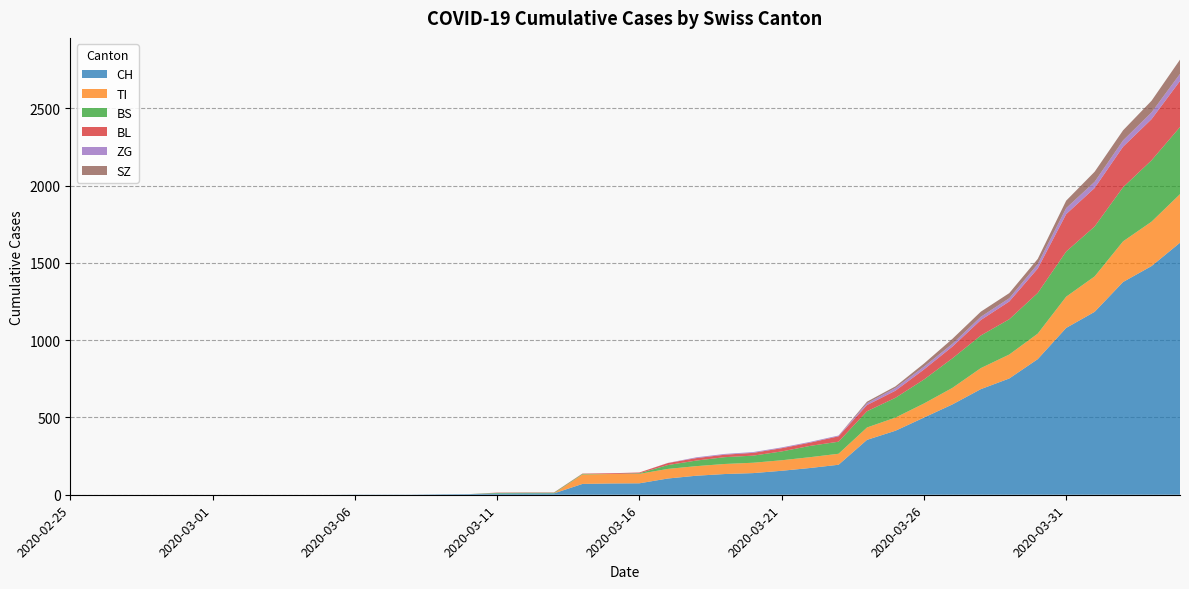

Reading left to right, transcribe all the data shown in this chart.

CH: 2020-02-25=0	2020-02-26=0	2020-02-27=0	2020-02-28=0	2020-02-29=0	2020-03-01=0	2020-03-02=0	2020-03-03=0	2020-03-04=0	2020-03-05=0	2020-03-06=1	2020-03-07=1	2020-03-08=1	2020-03-09=3	2020-03-10=4	2020-03-11=8	2020-03-12=9	2020-03-13=9	2020-03-14=70	2020-03-15=73	2020-03-16=74	2020-03-17=105	2020-03-18=123	2020-03-19=134	2020-03-20=140	2020-03-21=155	2020-03-22=173	2020-03-23=194	2020-03-24=355	2020-03-25=414	2020-03-26=499	2020-03-27=584	2020-03-28=683	2020-03-29=752	2020-03-30=877	2020-03-31=1079	2020-04-01=1183	2020-04-02=1376	2020-04-03=1479	2020-04-04=1630
TI: 2020-02-25=0	2020-02-26=0	2020-02-27=0	2020-02-28=0	2020-02-29=0	2020-03-01=0	2020-03-02=0	2020-03-03=0	2020-03-04=0	2020-03-05=0	2020-03-06=0	2020-03-07=0	2020-03-08=0	2020-03-09=0	2020-03-10=0	2020-03-11=0	2020-03-12=0	2020-03-13=0	2020-03-14=61	2020-03-15=61	2020-03-16=61	2020-03-17=62	2020-03-18=62	2020-03-19=65	2020-03-20=67	2020-03-21=68	2020-03-22=70	2020-03-23=71	2020-03-24=80	2020-03-25=85	2020-03-26=91	2020-03-27=107	2020-03-28=136	2020-03-29=155	2020-03-30=165	2020-03-31=202	2020-04-01=229	2020-04-02=263	2020-04-03=287	2020-04-04=314
BS: 2020-02-25=0	2020-02-26=0	2020-02-27=0	2020-02-28=0	2020-02-29=0	2020-03-01=0	2020-03-02=0	2020-03-03=0	2020-03-04=0	2020-03-05=0	2020-03-06=0	2020-03-07=0	2020-03-08=0	2020-03-09=0	2020-03-10=0	2020-03-11=4	2020-03-12=4	2020-03-13=4	2020-03-14=4	2020-03-15=0	2020-03-16=4	2020-03-17=25	2020-03-18=36	2020-03-19=44	2020-03-20=46	2020-03-21=57	2020-03-22=73	2020-03-23=78	2020-03-24=105	2020-03-25=128	2020-03-26=155	2020-03-27=191	2020-03-28=211	2020-03-29=228	2020-03-30=263	2020-03-31=292	2020-04-01=323	2020-04-02=350	2020-04-03=397	2020-04-04=434
BL: 2020-02-25=0	2020-02-26=0	2020-02-27=0	2020-02-28=0	2020-02-29=0	2020-03-01=0	2020-03-02=0	2020-03-03=0	2020-03-04=0	2020-03-05=0	2020-03-06=0	2020-03-07=0	2020-03-08=0	2020-03-09=0	2020-03-10=0	2020-03-11=2	2020-03-12=2	2020-03-13=2	2020-03-14=2	2020-03-15=5	2020-03-16=5	2020-03-17=13	2020-03-18=16	2020-03-19=16	2020-03-20=18	2020-03-21=21	2020-03-22=21	2020-03-23=35	2020-03-24=40	2020-03-25=46	2020-03-26=65	2020-03-27=76	2020-03-28=100	2020-03-29=115	2020-03-30=158	2020-03-31=242	2020-04-01=249	2020-04-02=262	2020-04-03=266	2020-04-04=298
ZG: 2020-02-25=0	2020-02-26=0	2020-02-27=0	2020-02-28=0	2020-02-29=0	2020-03-01=0	2020-03-02=0	2020-03-03=0	2020-03-04=0	2020-03-05=0	2020-03-06=0	2020-03-07=0	2020-03-08=0	2020-03-09=0	2020-03-10=0	2020-03-11=0	2020-03-12=0	2020-03-13=0	2020-03-14=0	2020-03-15=0	2020-03-16=0	2020-03-17=1	2020-03-18=5	2020-03-19=5	2020-03-20=5	2020-03-21=5	2020-03-22=5	2020-03-23=5	2020-03-24=12	2020-03-25=18	2020-03-26=18	2020-03-27=18	2020-03-28=21	2020-03-29=21	2020-03-30=29	2020-03-31=39	2020-04-01=40	2020-04-02=41	2020-04-03=44	2020-04-04=46
SZ: 2020-02-25=0	2020-02-26=0	2020-02-27=0	2020-02-28=0	2020-02-29=0	2020-03-01=0	2020-03-02=0	2020-03-03=0	2020-03-04=0	2020-03-05=0	2020-03-06=0	2020-03-07=0	2020-03-08=0	2020-03-09=0	2020-03-10=0	2020-03-11=0	2020-03-12=0	2020-03-13=0	2020-03-14=0	2020-03-15=0	2020-03-16=0	2020-03-17=0	2020-03-18=0	2020-03-19=0	2020-03-20=0	2020-03-21=0	2020-03-22=0	2020-03-23=0	2020-03-24=10	2020-03-25=10	2020-03-26=20	2020-03-27=32	2020-03-28=33	2020-03-29=33	2020-03-30=33	2020-03-31=48	2020-04-01=65	2020-04-02=65	2020-04-03=75	2020-04-04=92